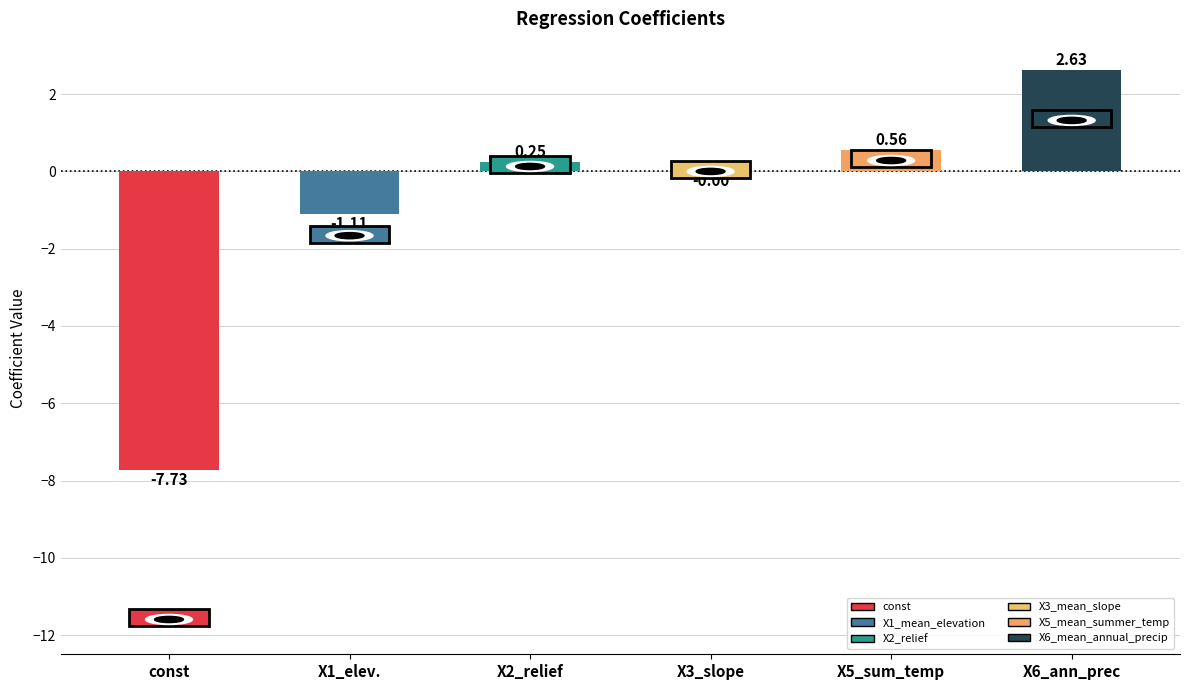

What is the change in value from X1_elev. to X3_slope?

+1.1